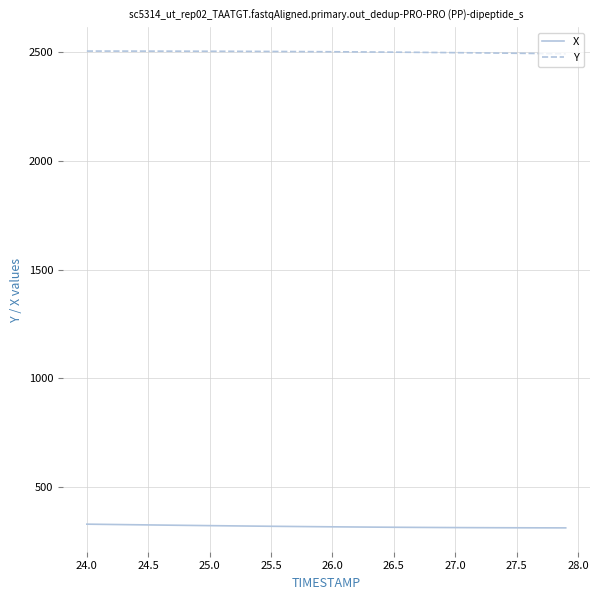

List the series in order of their overall mean, highest first.

Y, X